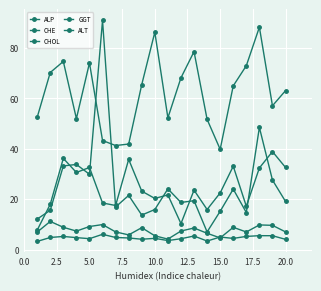

What is the label of the 9th point from the left?

20.0